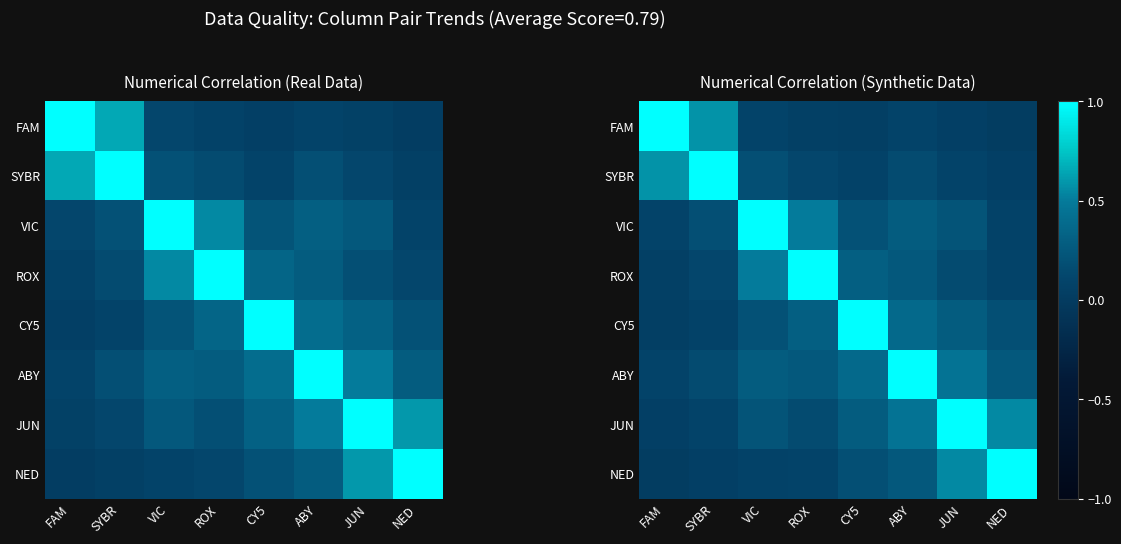

What is the difference between the maximum and second lowest values in the ROX series?

0.9